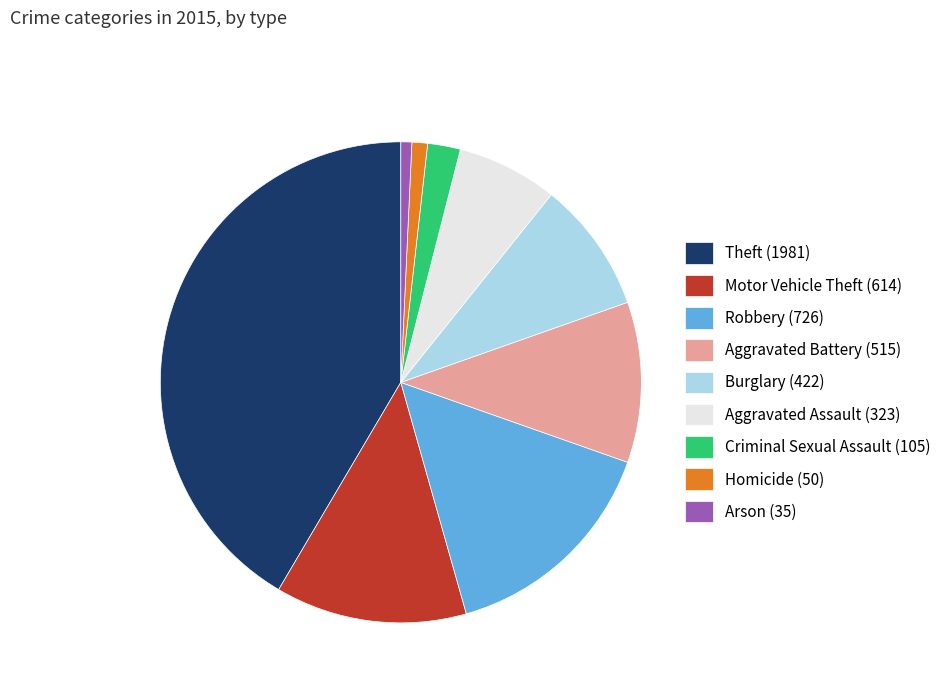

Between Aggravated Assault (323) and Aggravated Battery (515), which is larger?

Aggravated Battery (515)